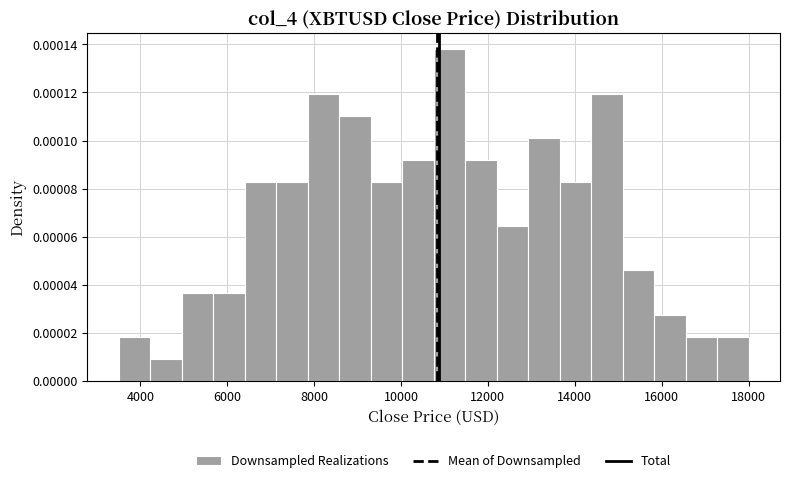

Around what value on the x-axis is the tallest bar? Give the approximate position of its centre, as read against the axis.

11200